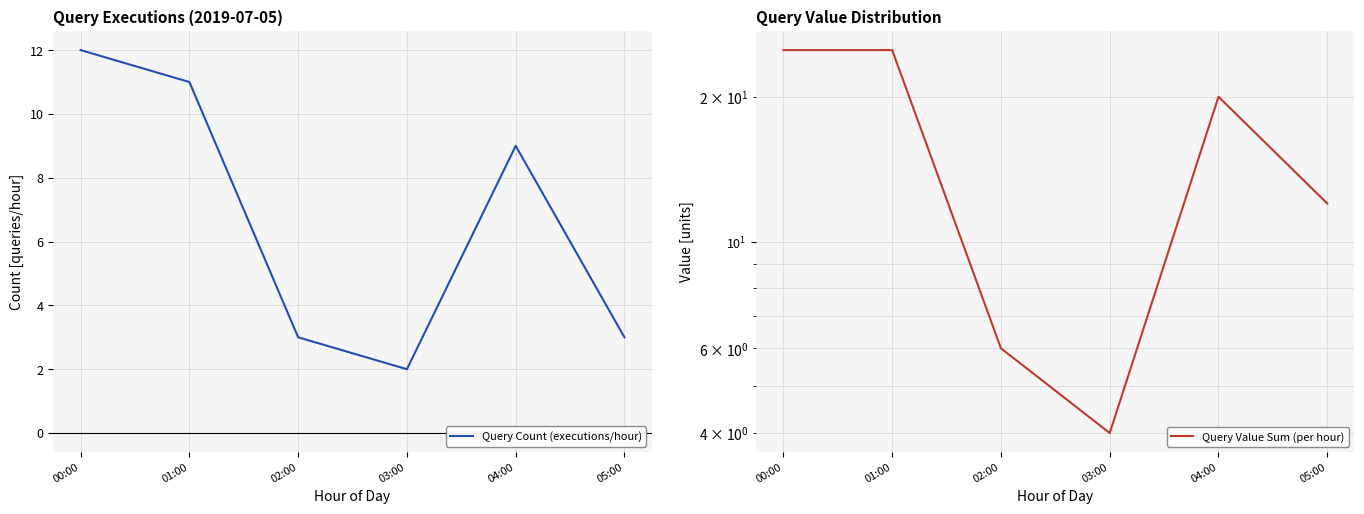

Rank the series at 04:00 from highest to lowest value.

Query Value Sum (per hour), Query Count (executions/hour)